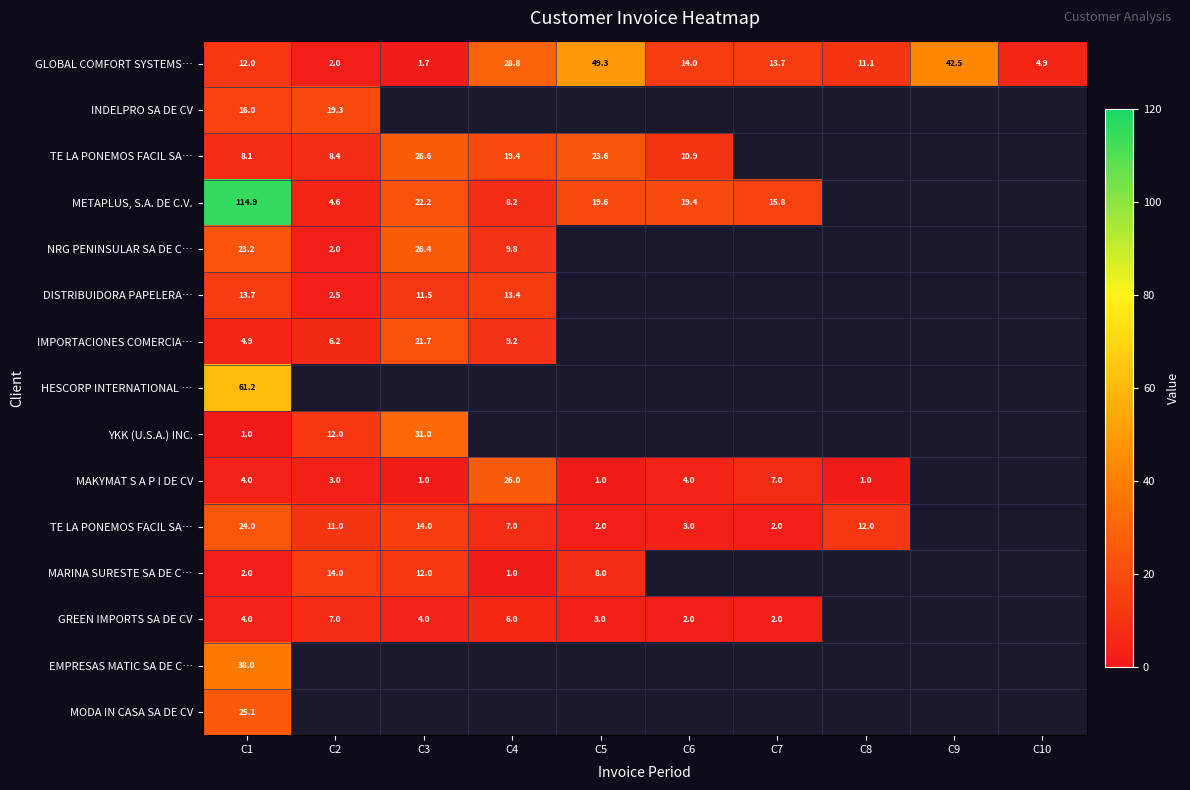

What is the greatest value displayed?

114.9